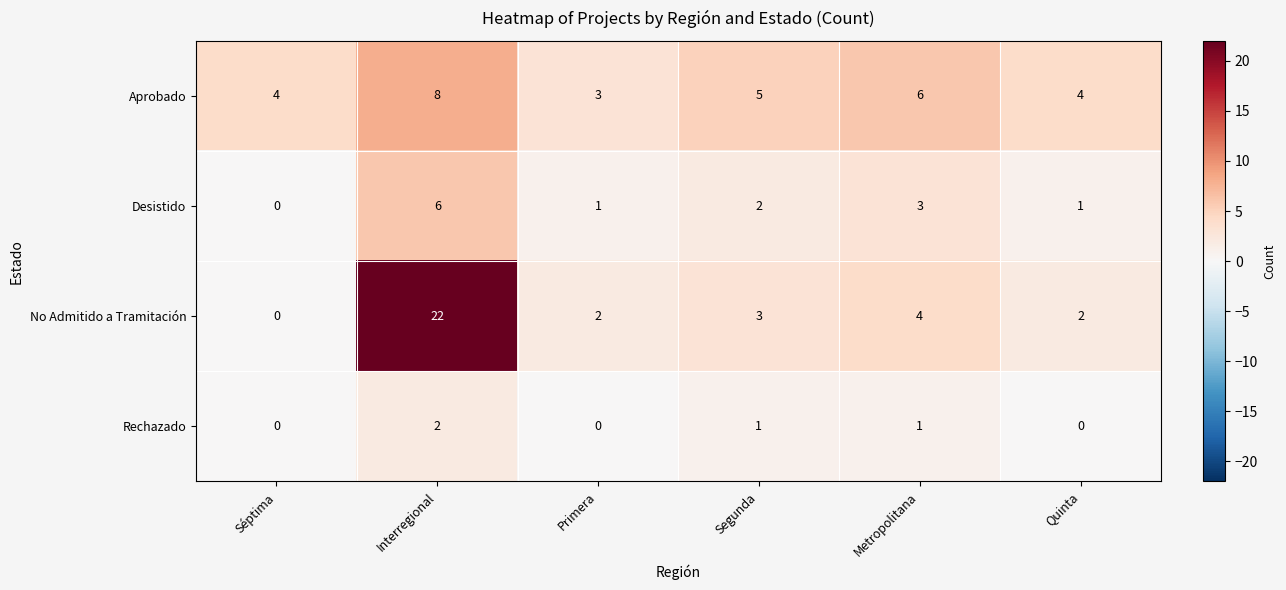

At which category is the sum across all series the highest?

Interregional